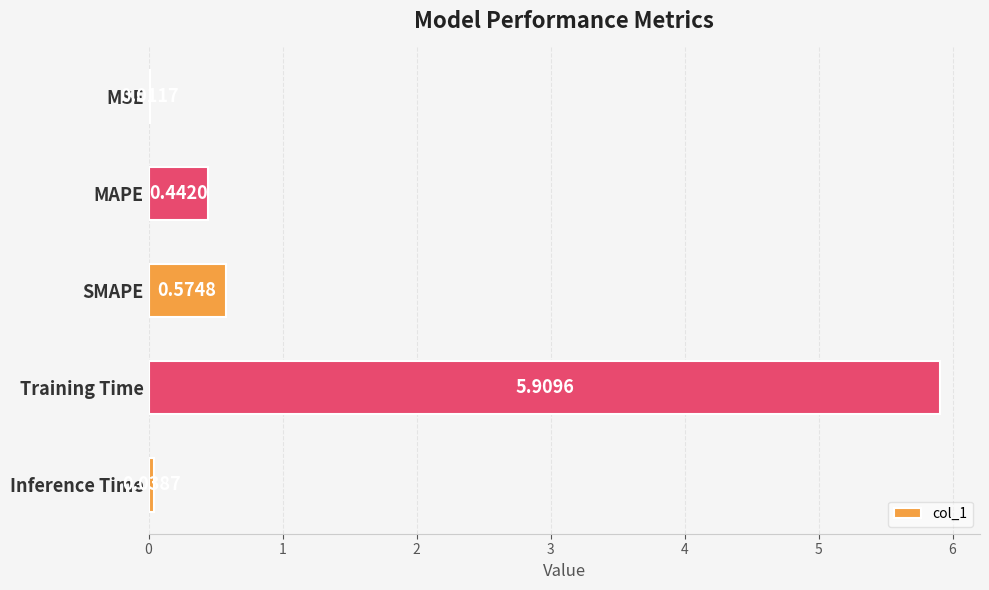

How many series are shown in this chart?

1